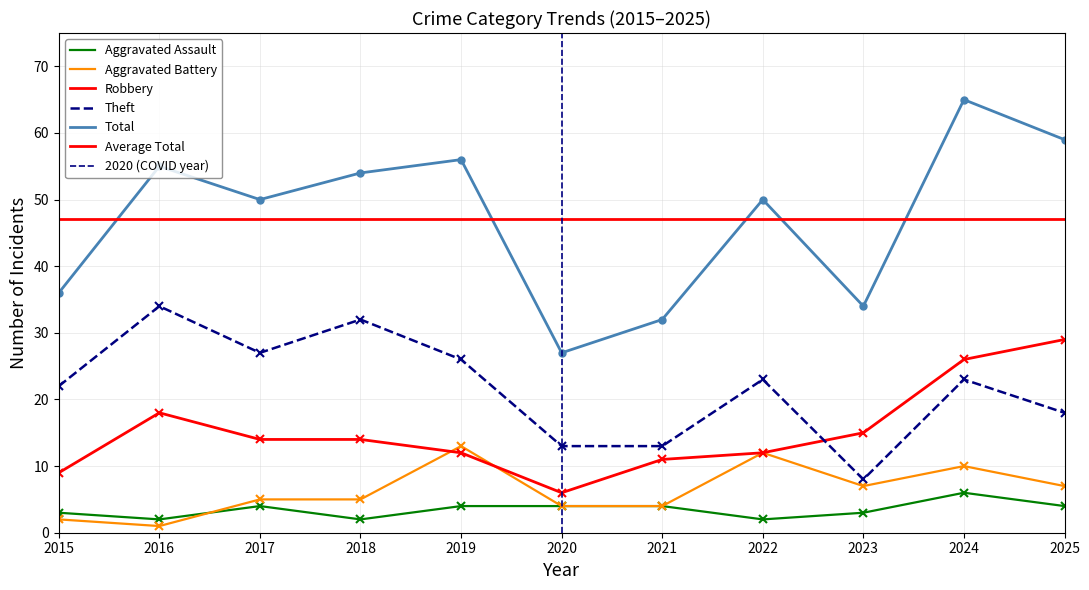

How many interior local peaks does the Robbery series have?

1